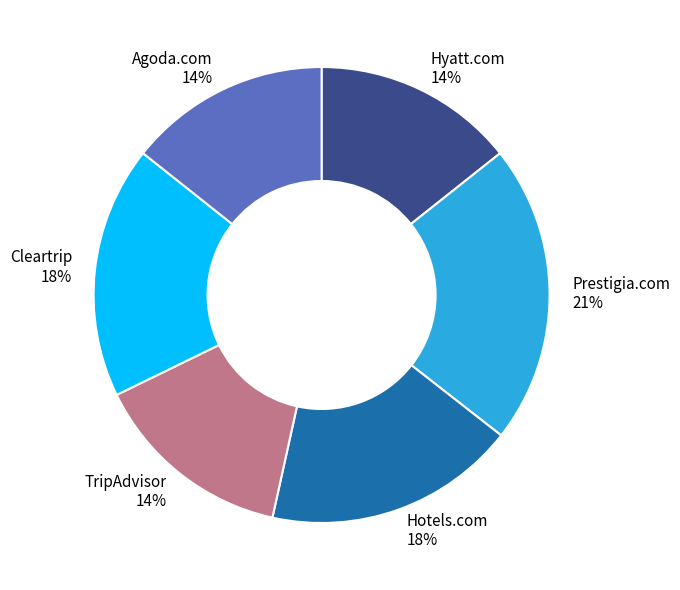

How many segments does this pie chart have?

6